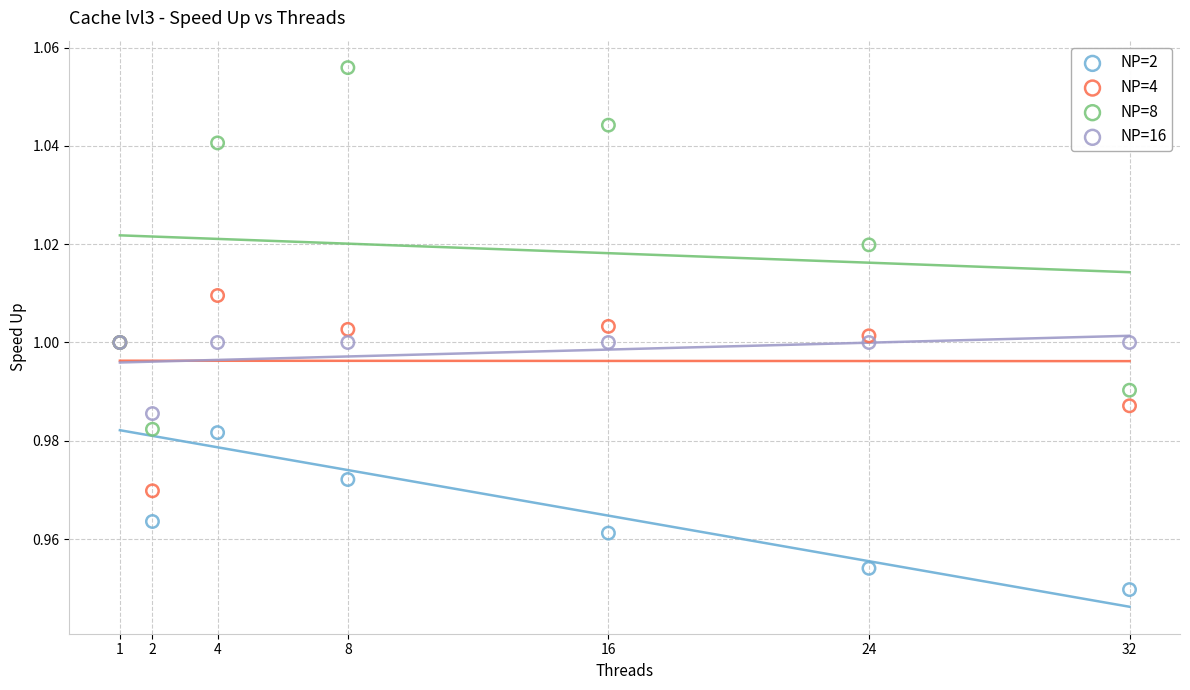

Which series reaches the maximum Y coordinate?

NP=8